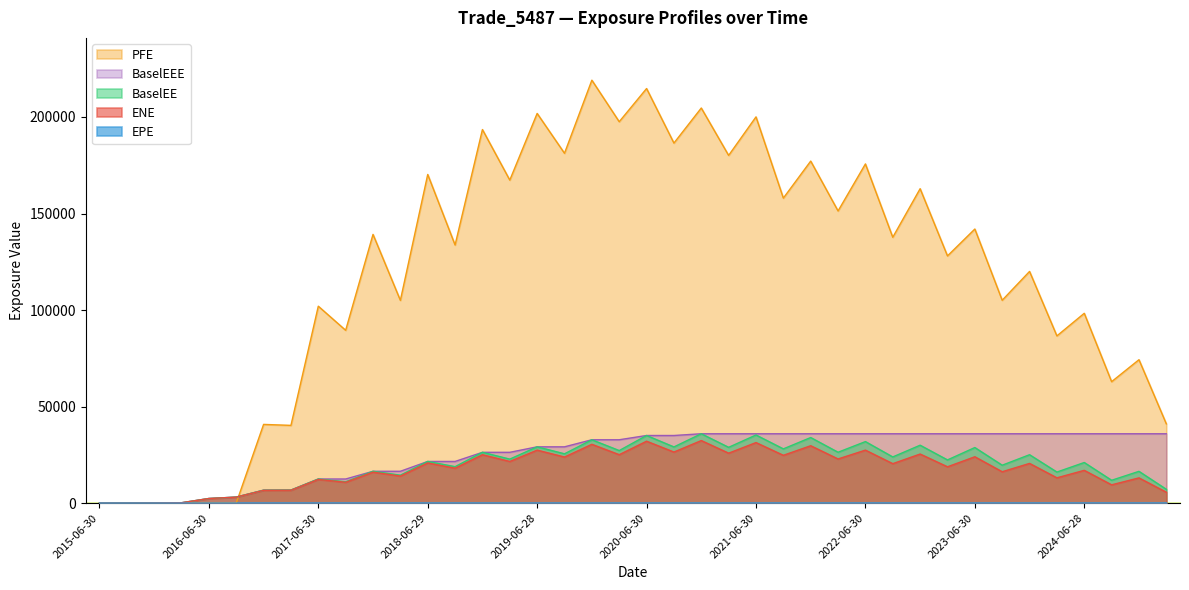

What is the maximum value shown in the chart?

219065.0